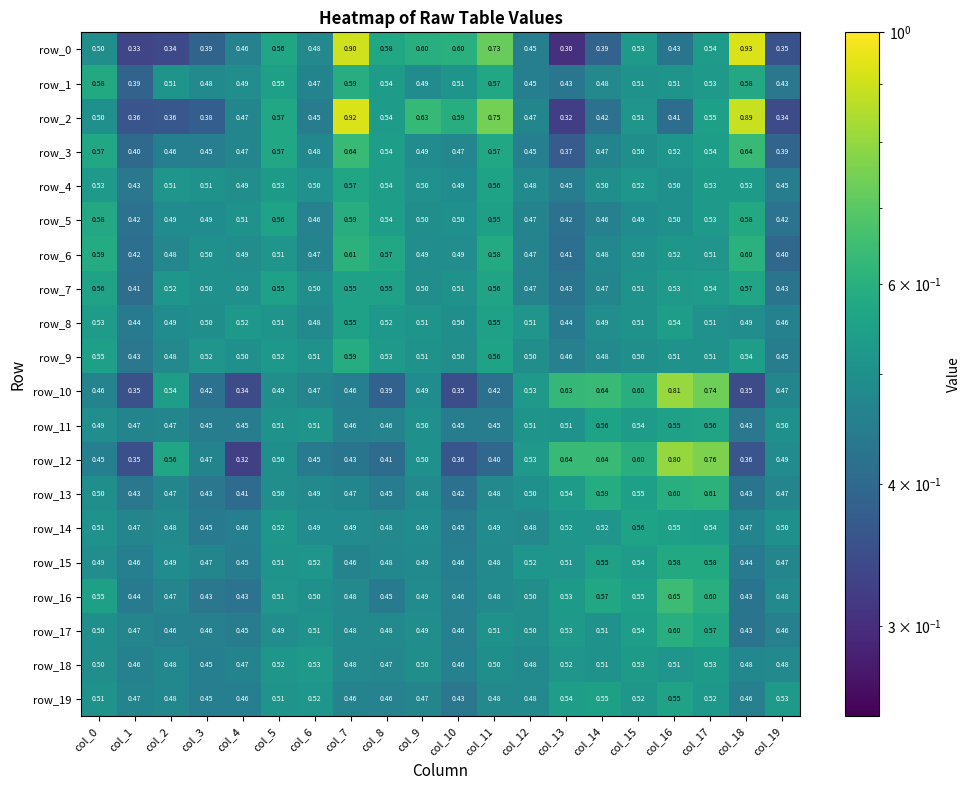

Which series has the widest spread of values?

row_0